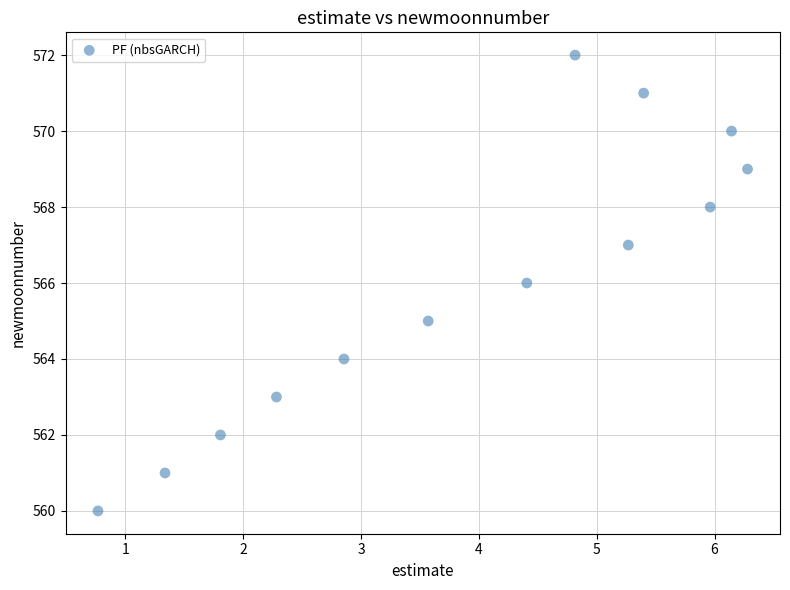

What is the range of Y values (max minus min)?

12